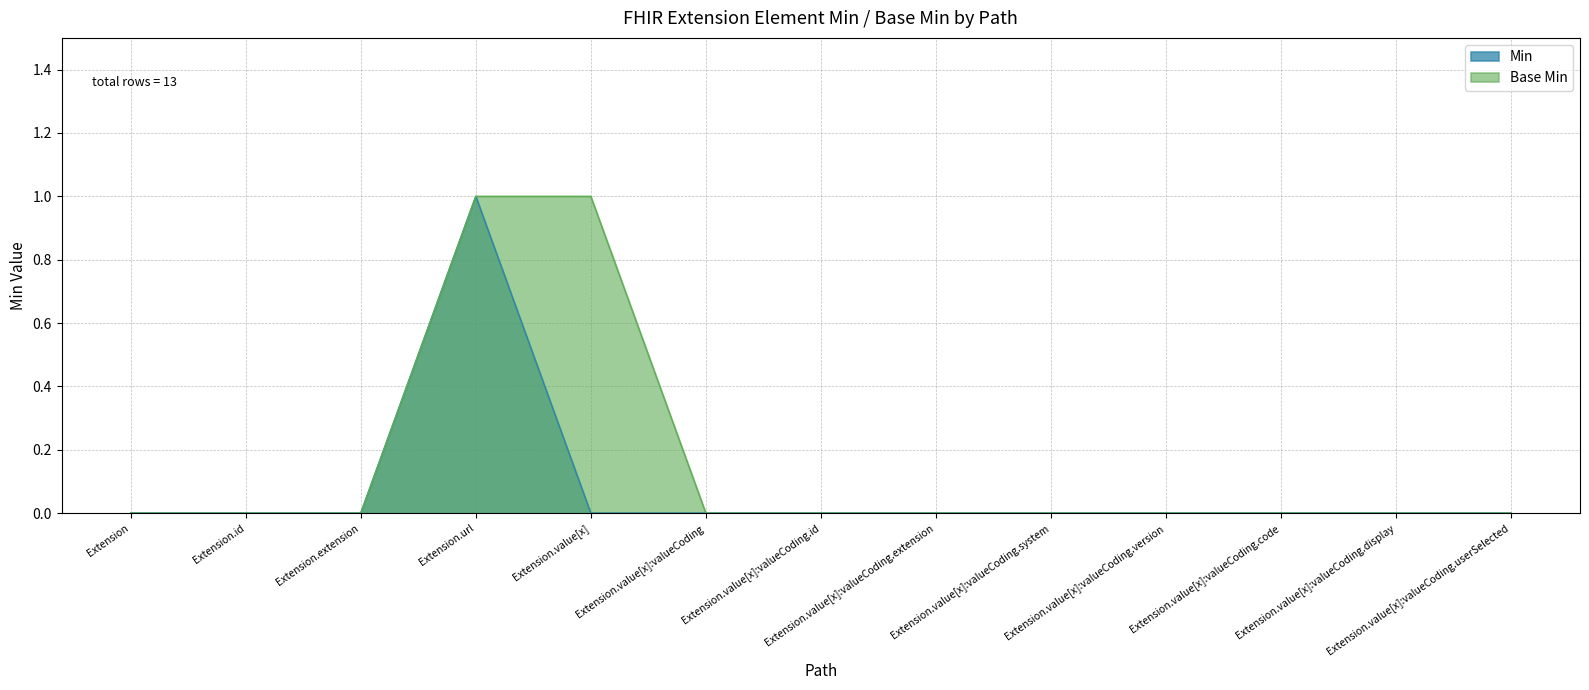

Reading left to right, what are all the values shown in this chart?

Min: 0	0	0	1	0	0	0	0	0	0	0	0	0
Base Min: 0	0	0	1	1	0	0	0	0	0	0	0	0